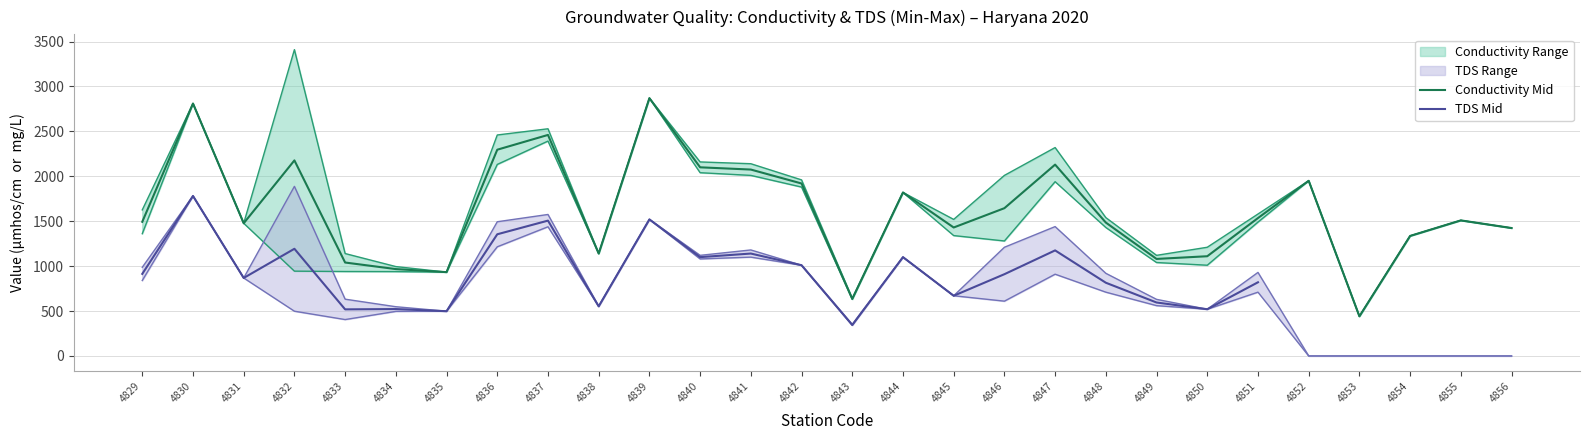

Reading left to right, extract all data points from this chart.

Conductivity Min: 1361	2810	1477	944	940	939	933	2132	2392	1140	2870	2040	2010	1880	630	1820	1340	1280	1940	1430	1040	1010	1490	1950	441	1336	1509	1424
Conductivity Max: 1626	2810	1477	3410	1140	995	933	2460	2529	1140	2870	2160	2140	1960	640	1820	1520	2010	2320	1540	1120	1210	1580	1950	441	1336	1509	1424
TDS Min: 840	1781	868	498	405	496	498	1215	1438	552	1520	1080	1100	1010	340	1100	670	610	910	710	560	520	710	0	0	0	0	0
TDS Max: 987	1781	868	1888	632	548	498	1494	1575	552	1520	1120	1180	1010	350	1100	670	1210	1440	920	630	520	930	0	0	0	0	0